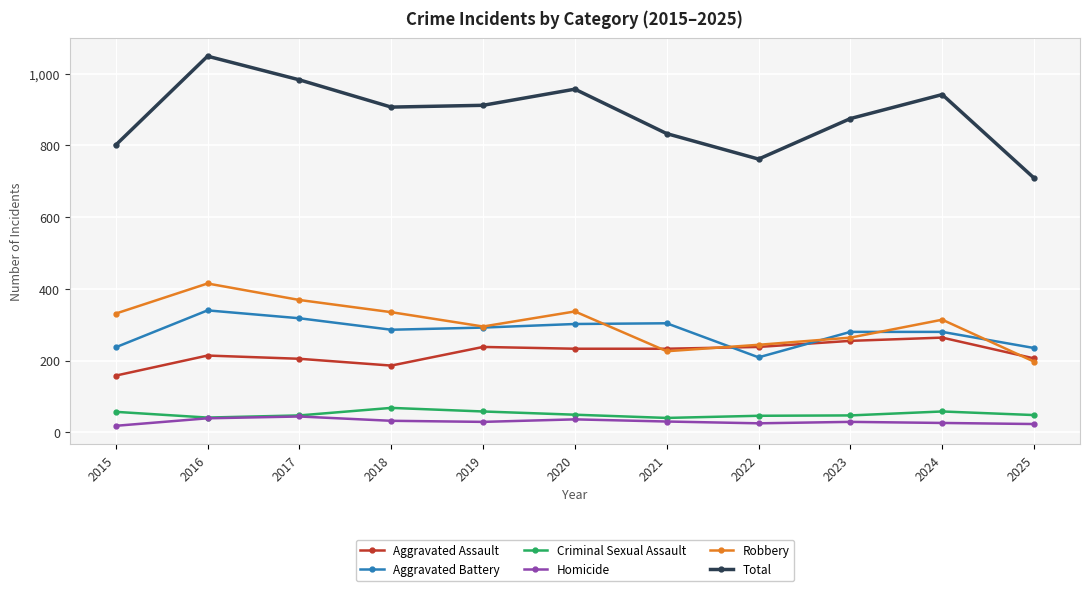

At 2018, list the series in order from smallest to largest.

Homicide, Criminal Sexual Assault, Aggravated Assault, Aggravated Battery, Robbery, Total